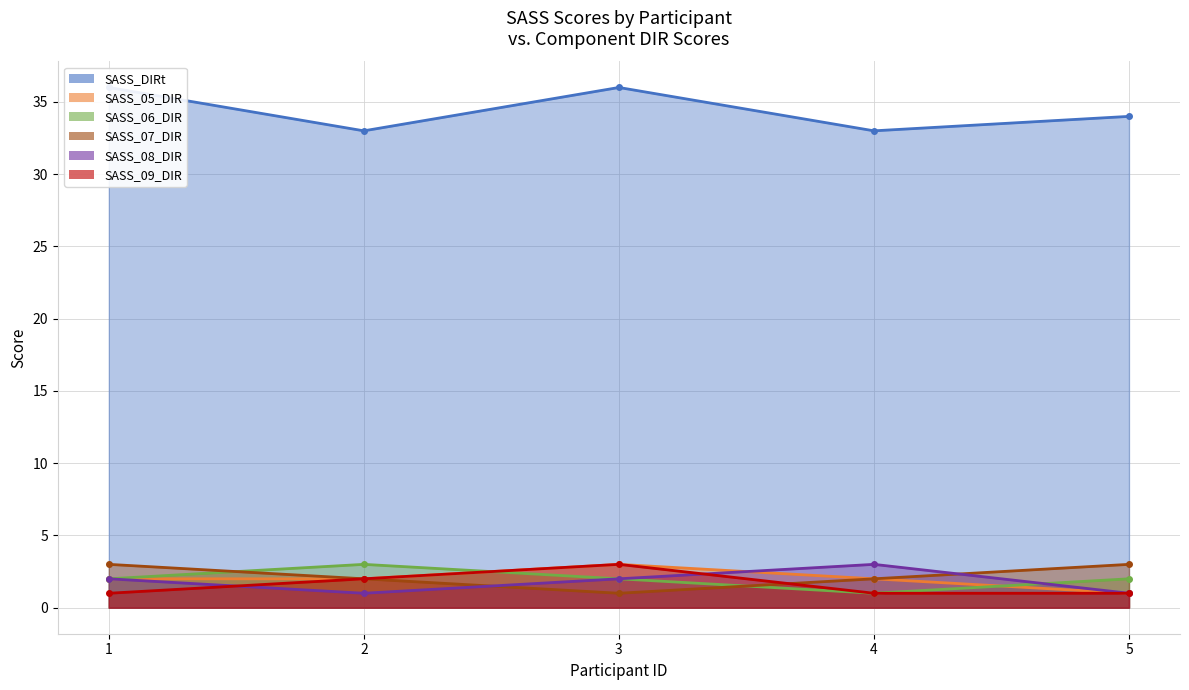

What is the difference between the second highest and second lowest values in the SASS_08_DIR series?

1